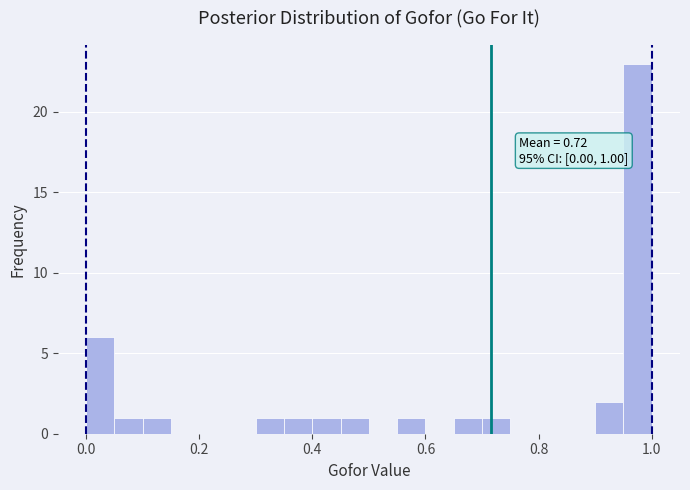

Around what value on the x-axis is the tallest bar? Give the approximate position of its centre, as read against the axis.

0.98